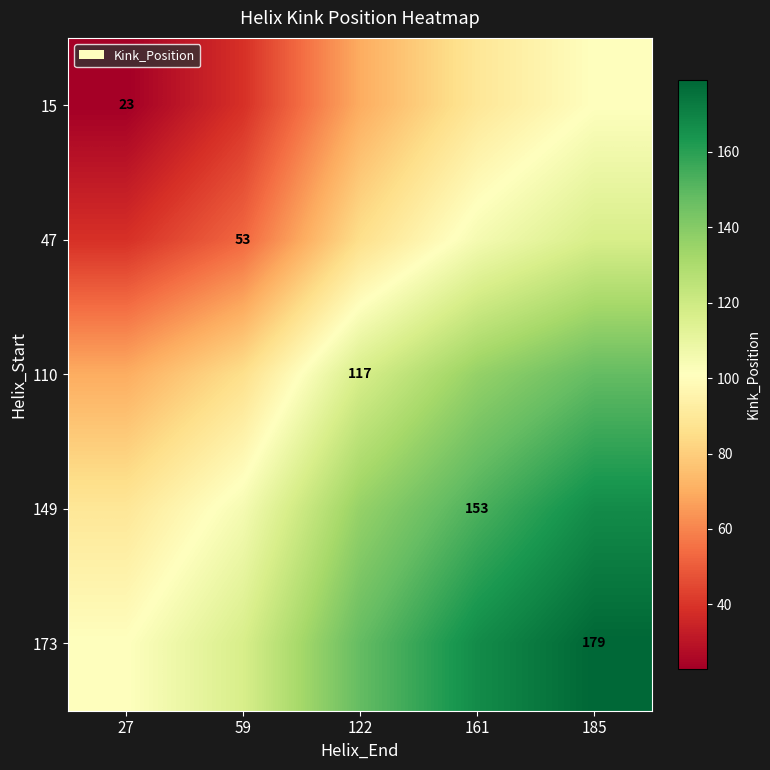

At which category is the sum across all series the highest?

185